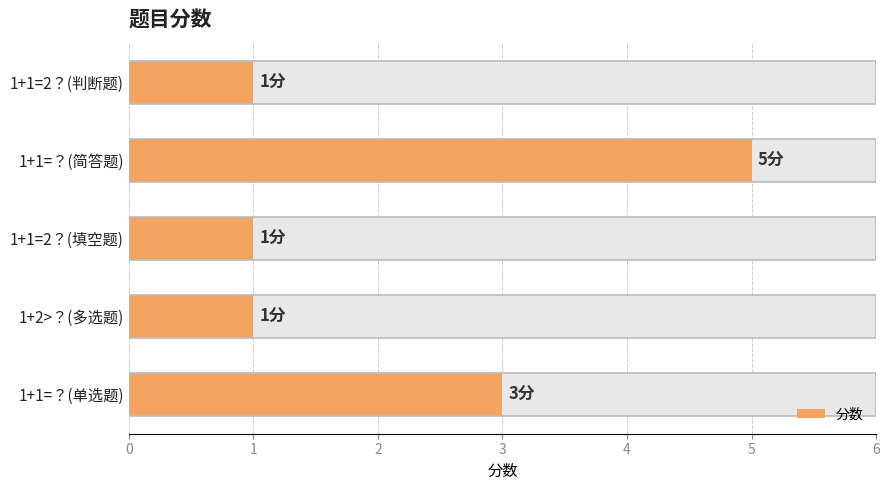

What is the maximum value shown in the chart?

5